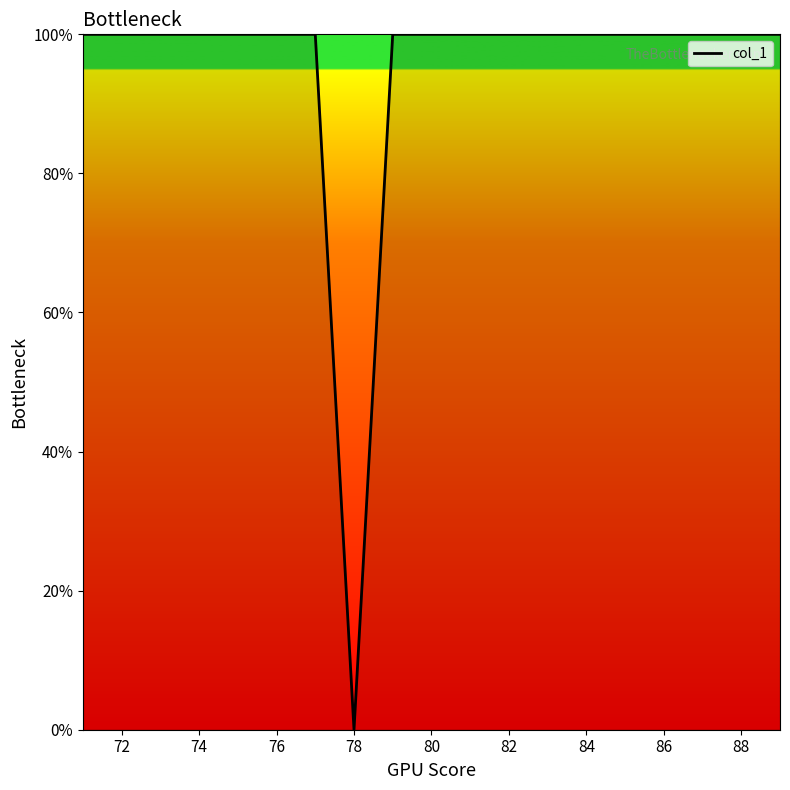

How many values are above zero?

18